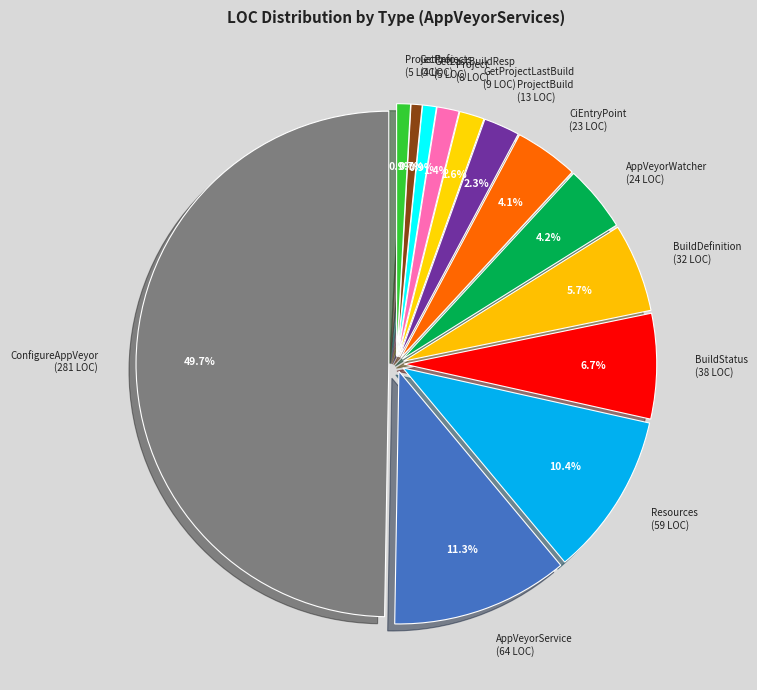

What is the change in value from AppVeyorServices.AppVeyorWatcher to AppVeyorServices.AppVeyor.GetProjects?

-20